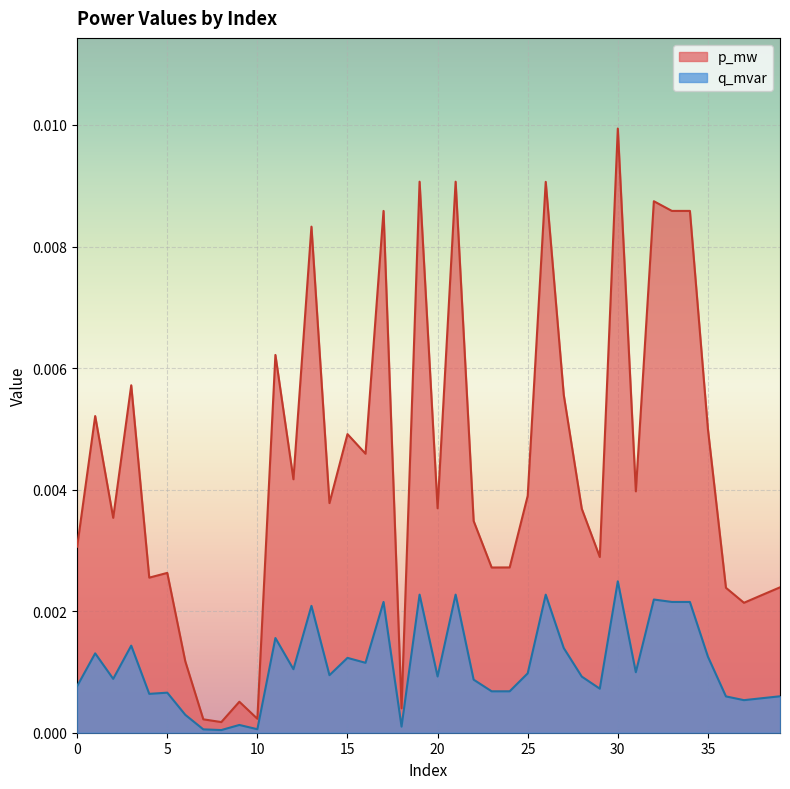

Count the number of data series in this chart.

2